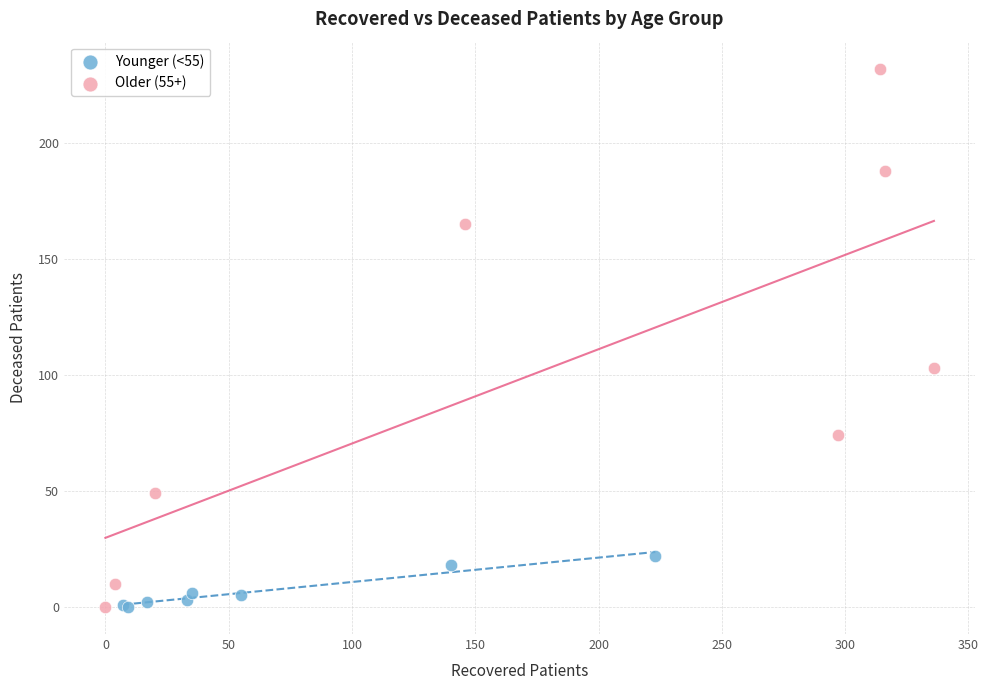

What are all the series names shown in the legend?

Younger (<55), Older (55+)